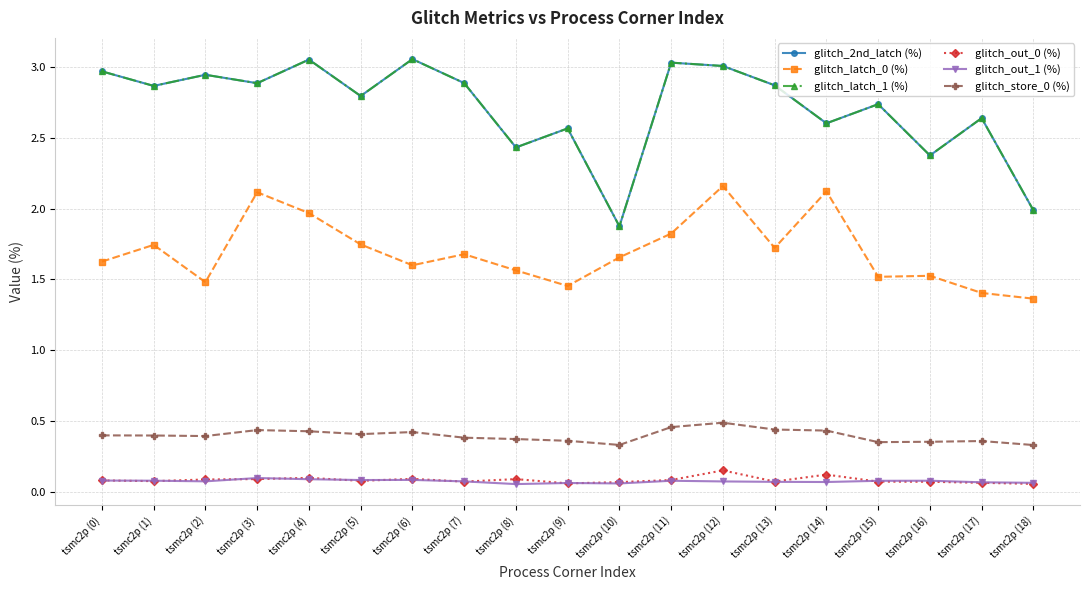

How many interior local peaks does the glitch_out_1 (%) series have?

5